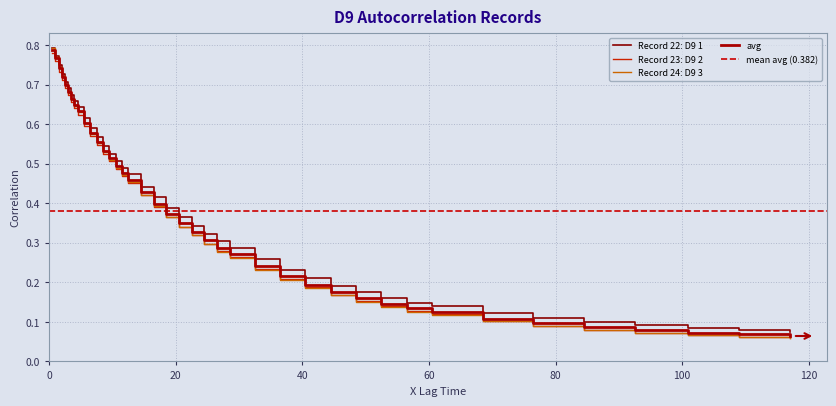

Which label corresponds to the smallest value in the chart?

117